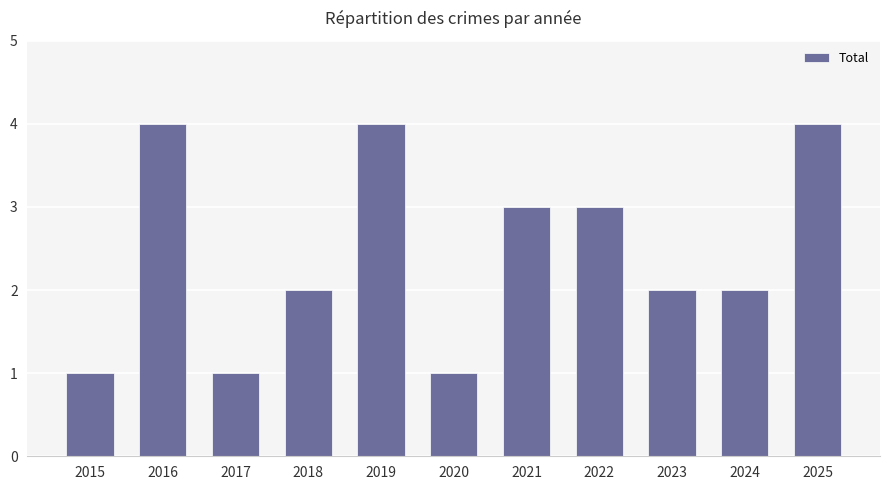

Reading left to right, list all the values displayed in this chart.

2015=1	2016=4	2017=1	2018=2	2019=4	2020=1	2021=3	2022=3	2023=2	2024=2	2025=4